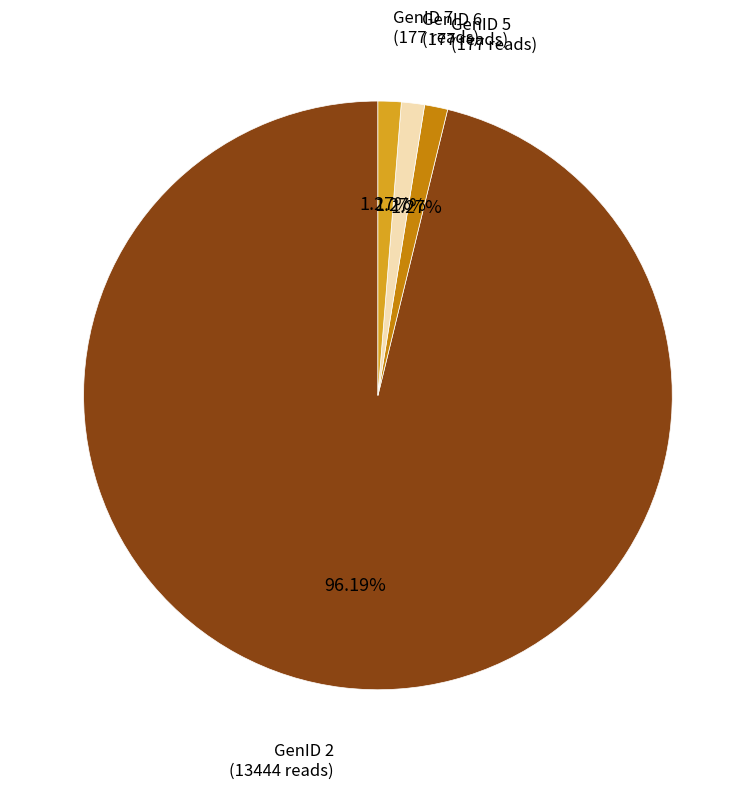

Is there a majority slice in this chart?

Yes